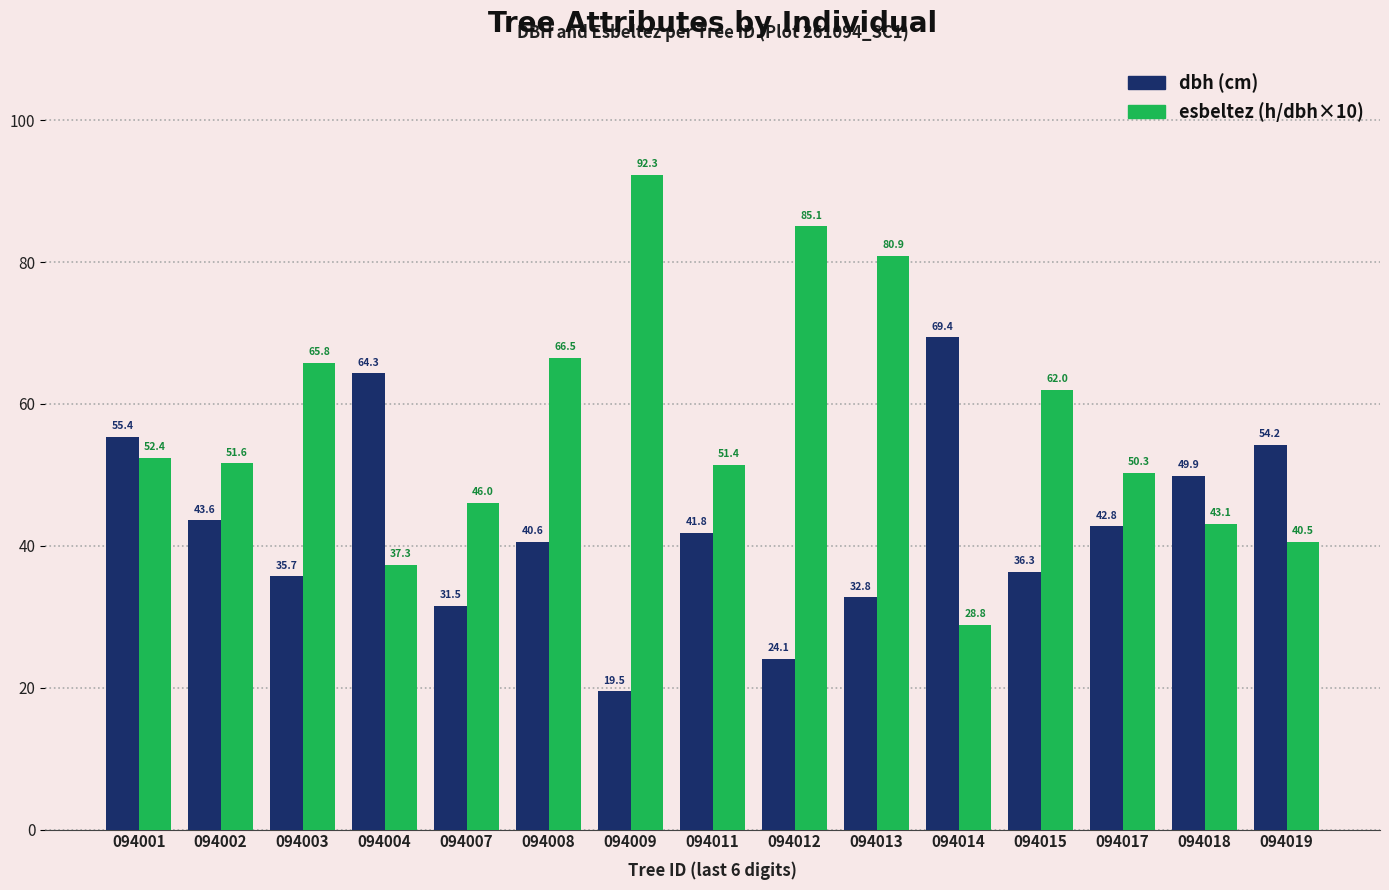

What is the spread (max minus min) of values at 094015?

25.7